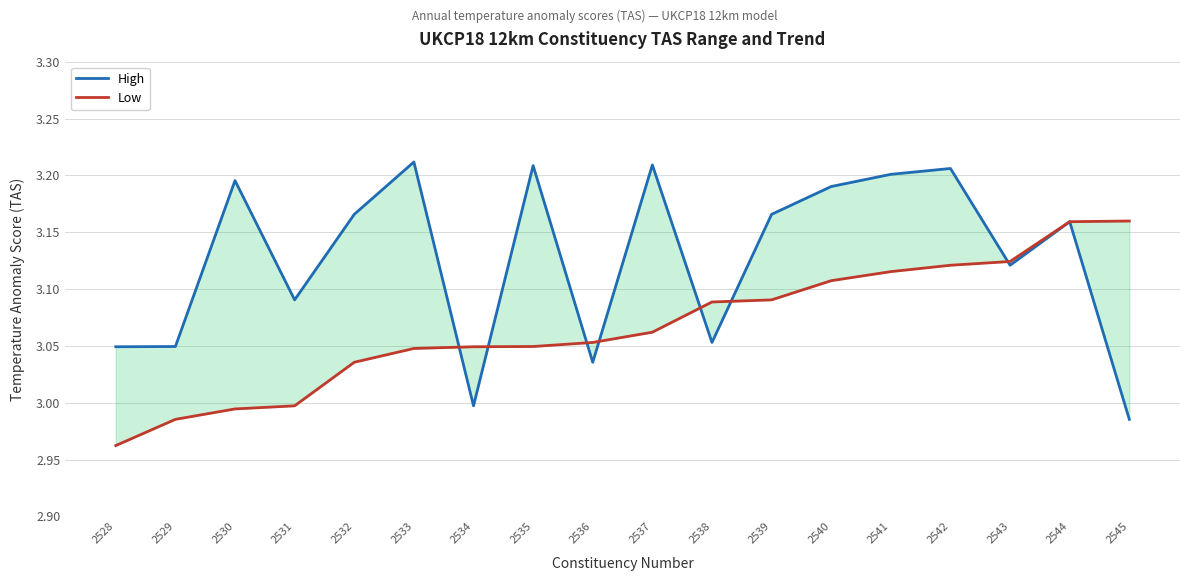

List the series in order of their overall mean, lowest first.

Low, High